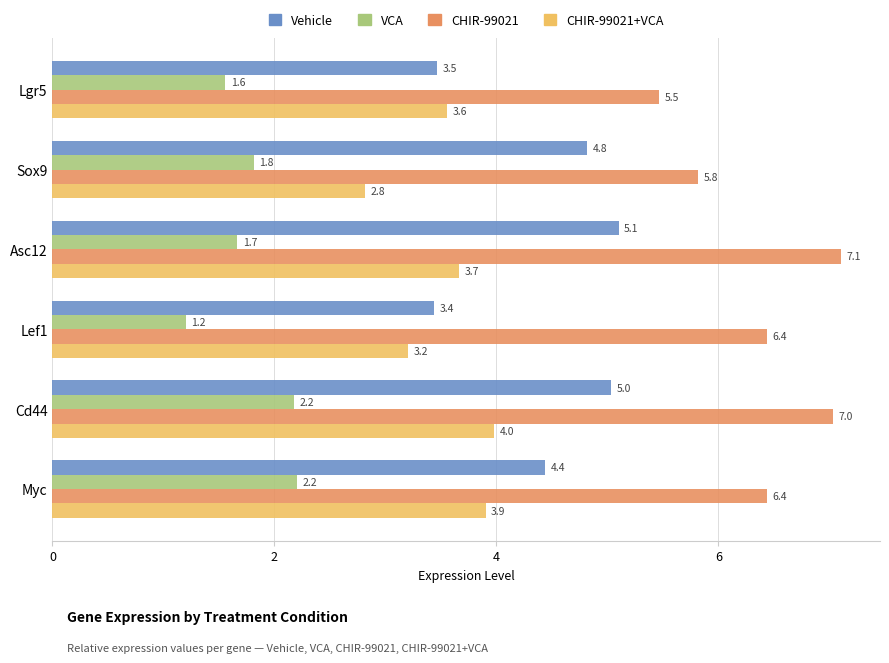

What is the maximum value for Vehicle?

5.1